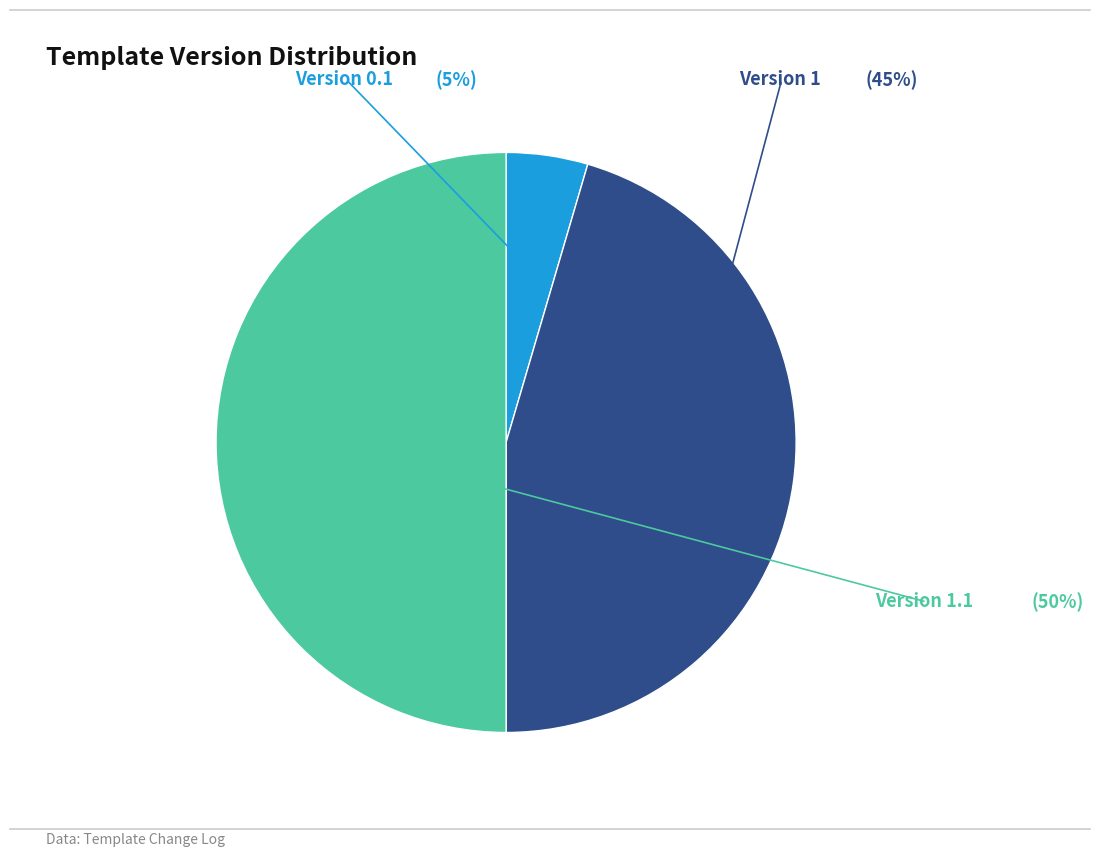

To the nearest percent, what is the average slice percentage?

33%